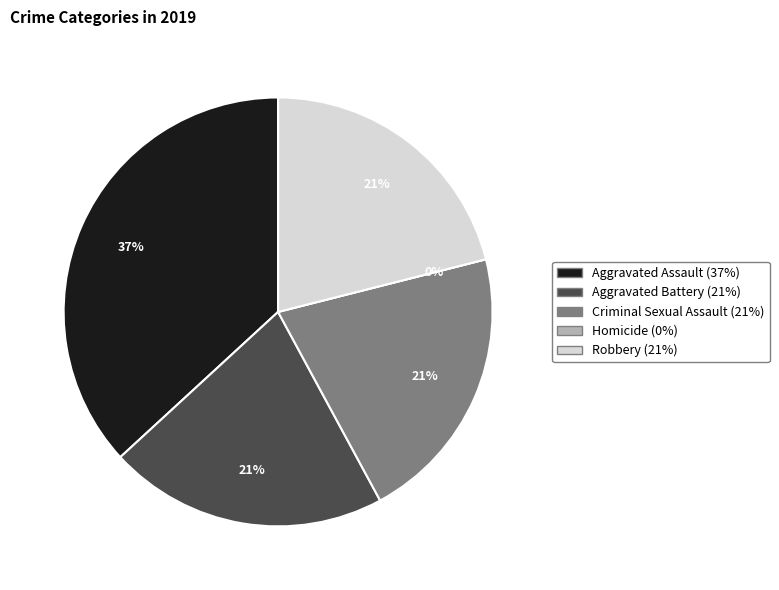

Is there any slice that represents more than half of the pie?

No